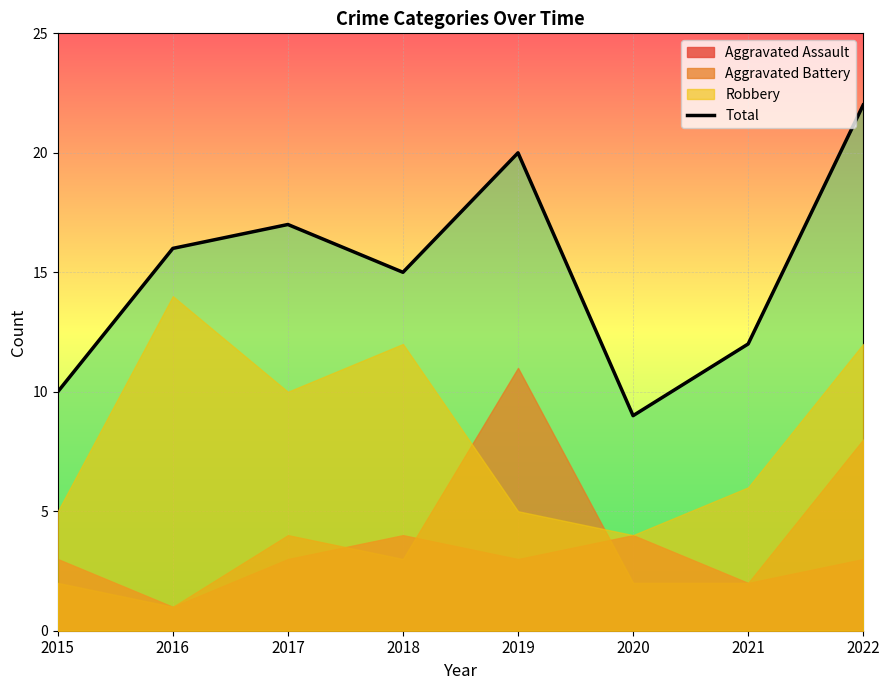

How many data points are less than 16?

4